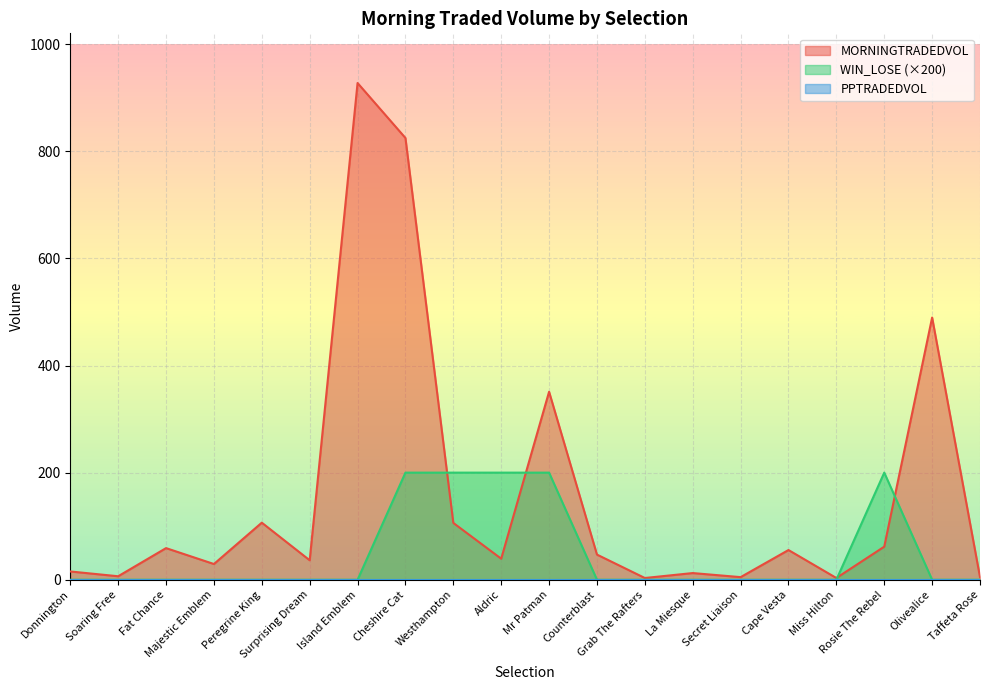

The value of WIN_LOSE at Majestic Emblem is -80.3. True or false?

False